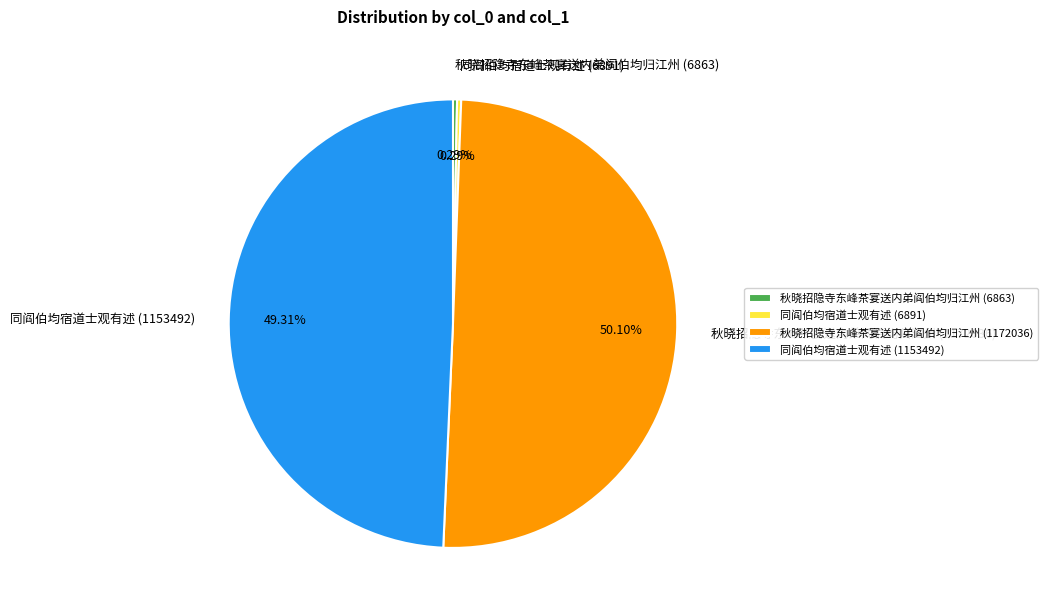

Is it true that 秋晓招隐寺东峰茶宴送内弟阎伯均归江州 (6863) is 11% of the pie?

False